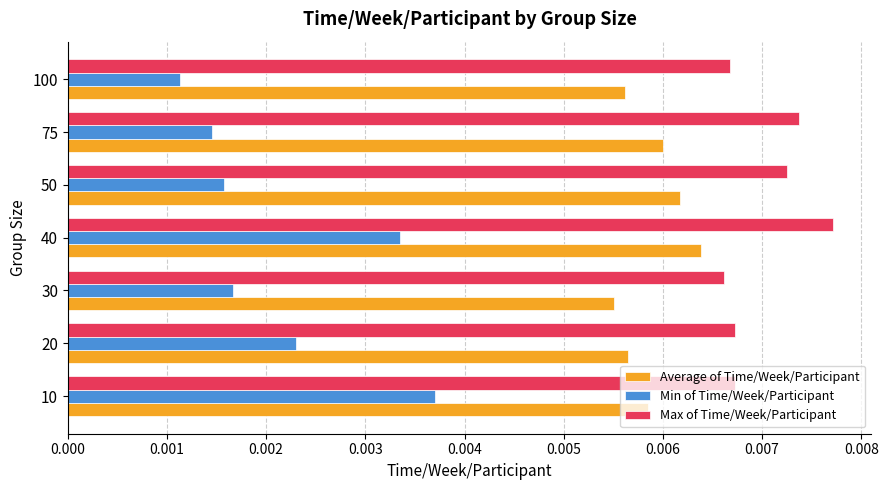

Which series has the largest range (max minus min)?

Min of Time/Week/Participant